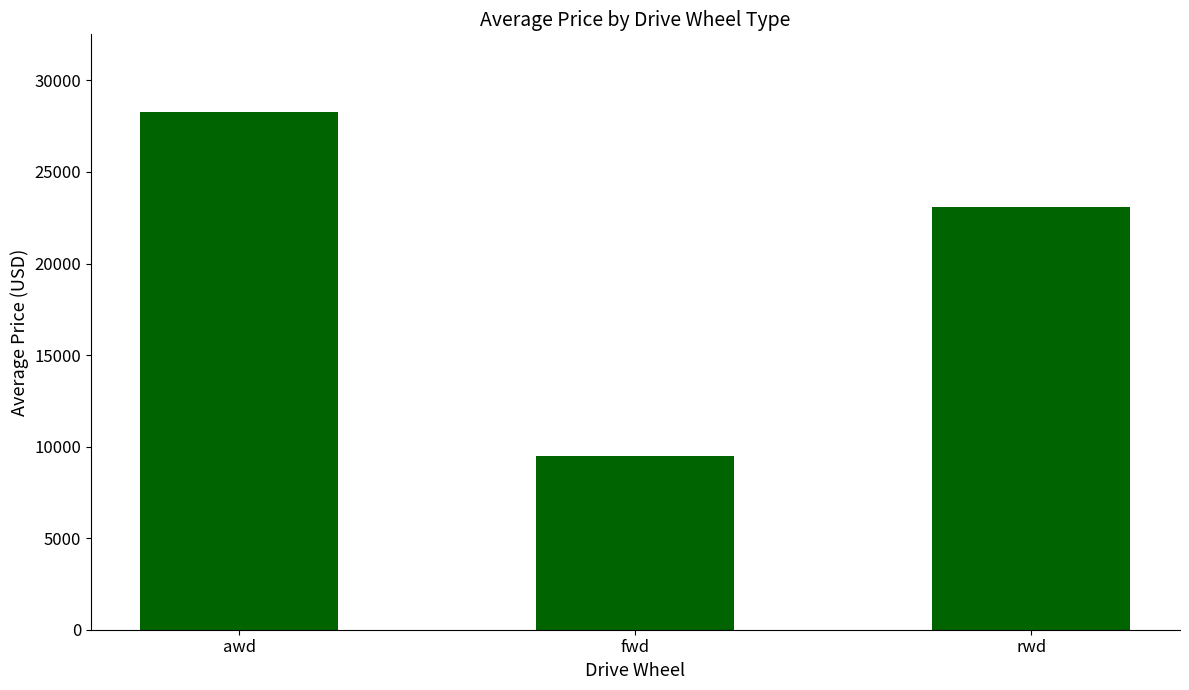

The value at fwd is 13995.9. True or false?

False